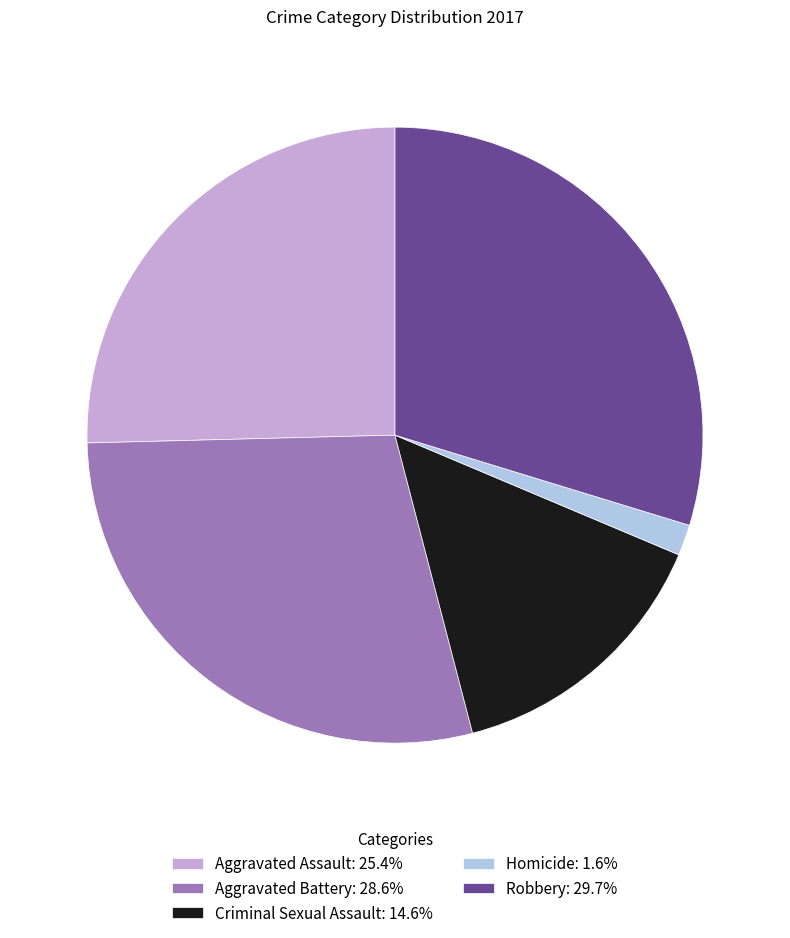

Approximately how many times larger is the value at Robbery: 29.7% compared to Homicide: 1.6%?

18.3